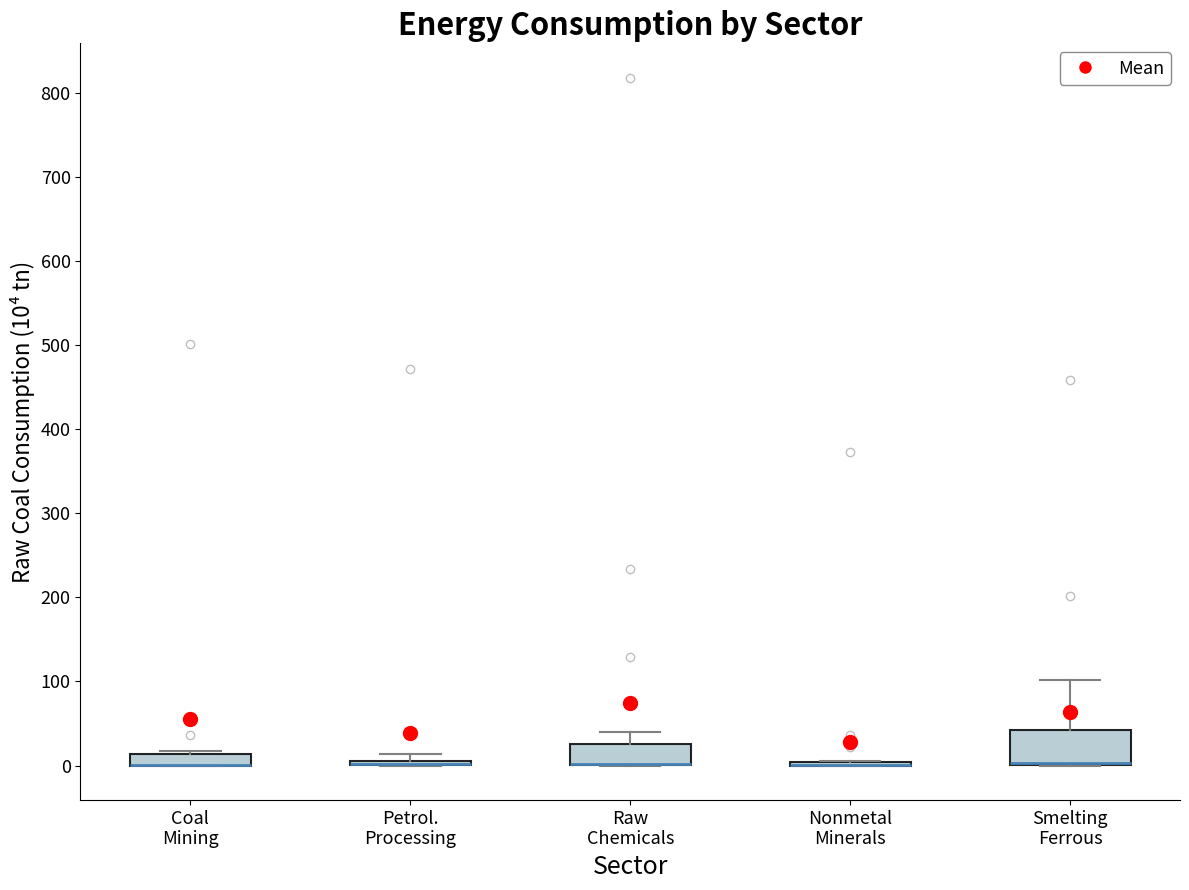

Where is the upper edge of the box for Petrol. Processing on the y-axis? The values are not printed on the chart, so give them approximately, as read against the axis.

10